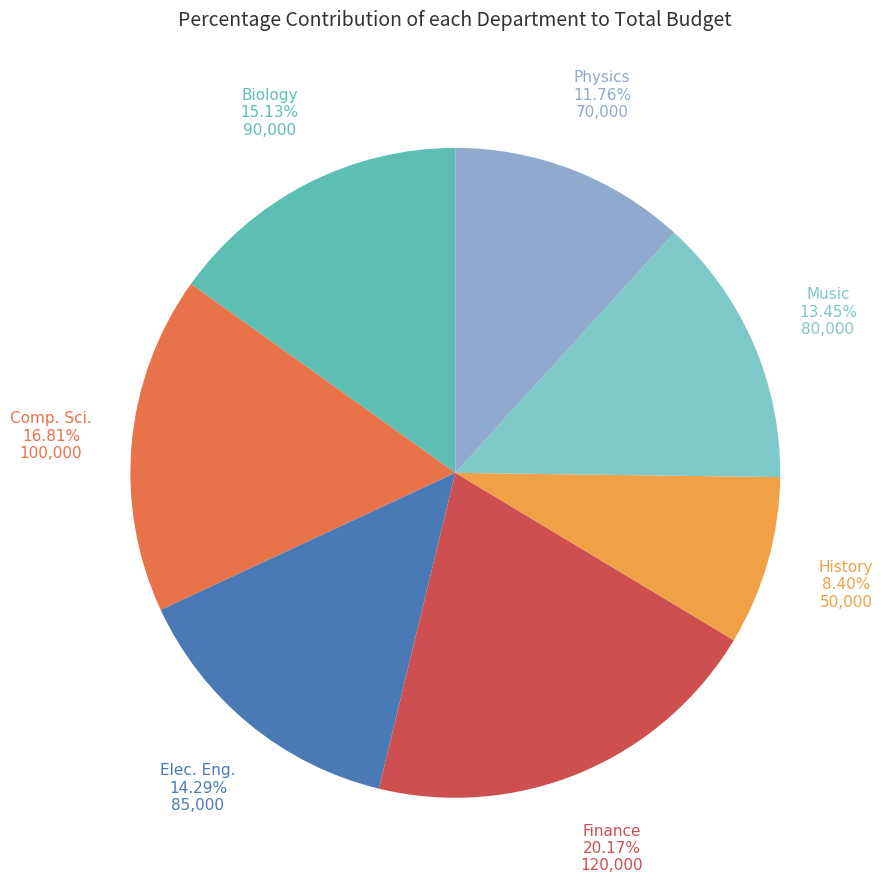

What is the smallest slice in the pie chart?

History